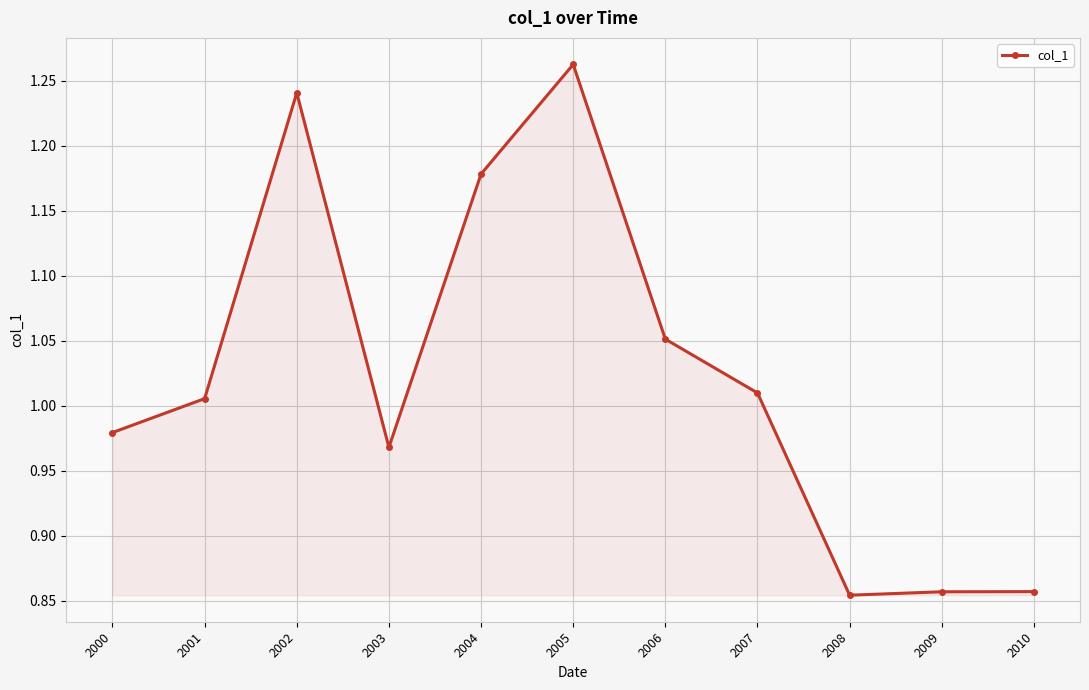

Which category has the highest value across all series?

2005